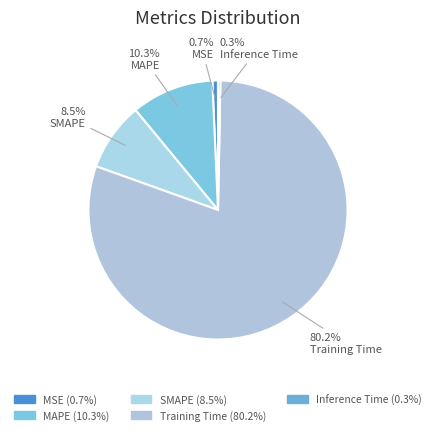

To the nearest percent, what is the average slice percentage?

20%